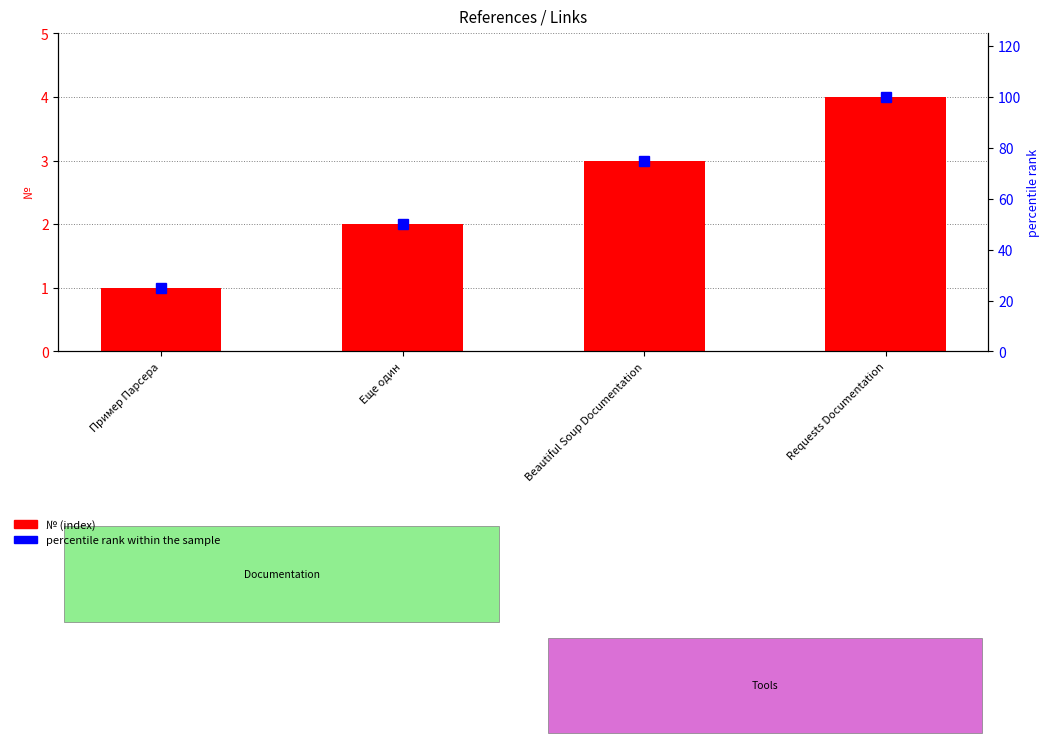

Reading right to left, what are all the values shown in this chart?

№ (index): Requests Documentation=4	Beautiful Soup Documentation=3	Еще один=2	Пример Парсера=1
percentile rank within the sample: Requests Documentation=100	Beautiful Soup Documentation=75	Еще один=50	Пример Парсера=25